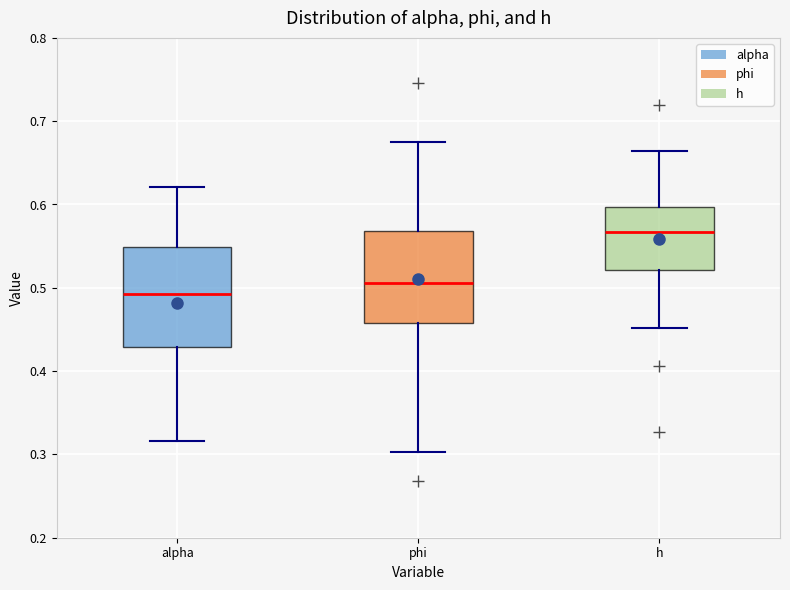

Where does the median line of the box for h sit on the y-axis? The values are not printed on the chart, so give them approximately, as read against the axis.

0.57